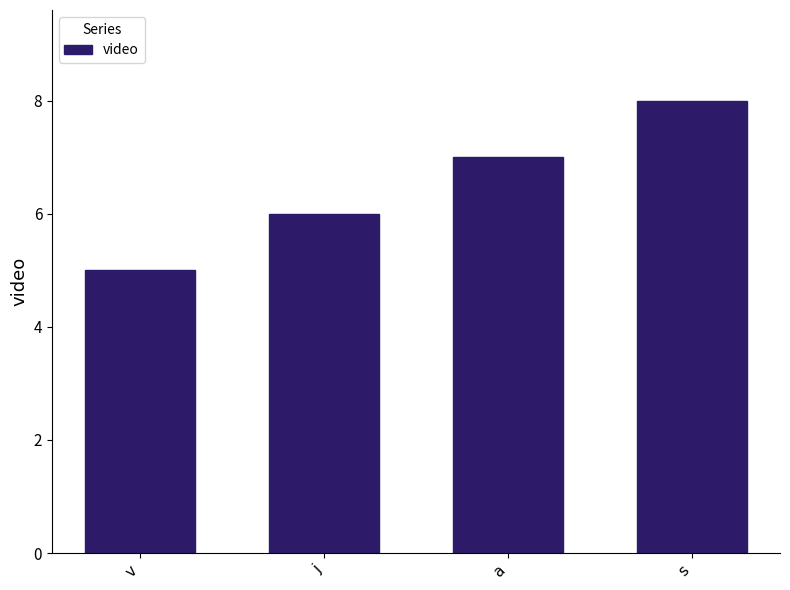

What is the value of the 3rd bar from the left?

7